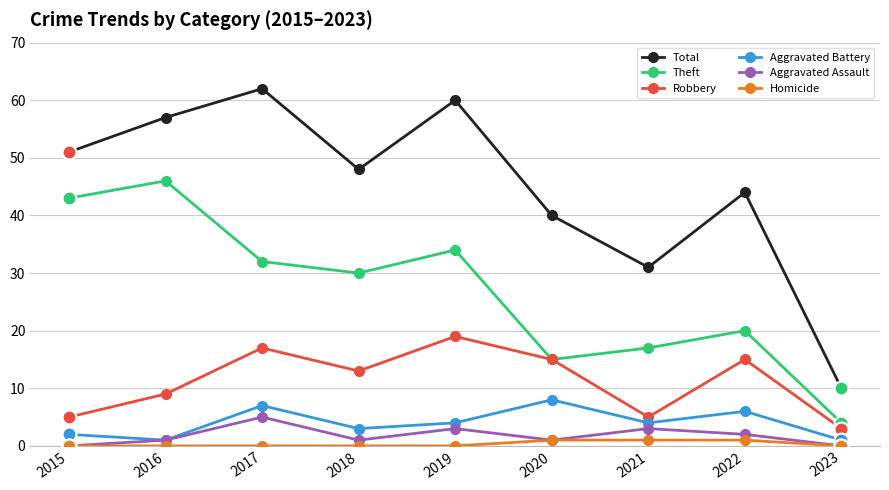

True or false: Theft and Aggravated Battery cross at least once.

False